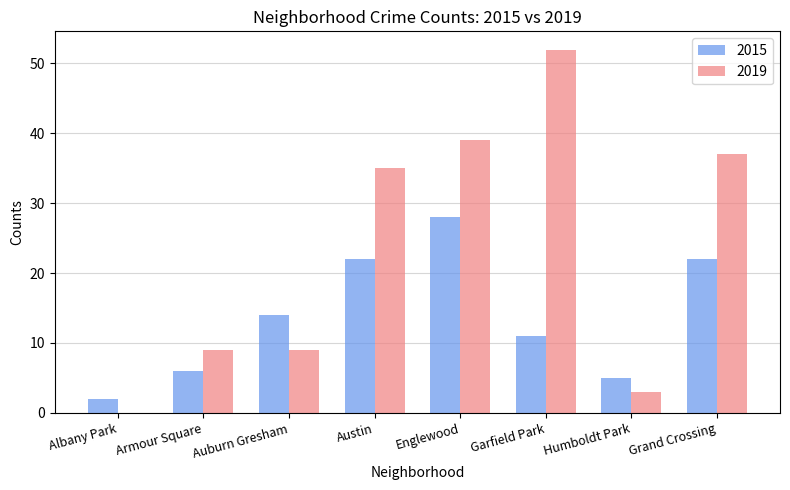

The value of 2019 at Austin is 35. True or false?

True